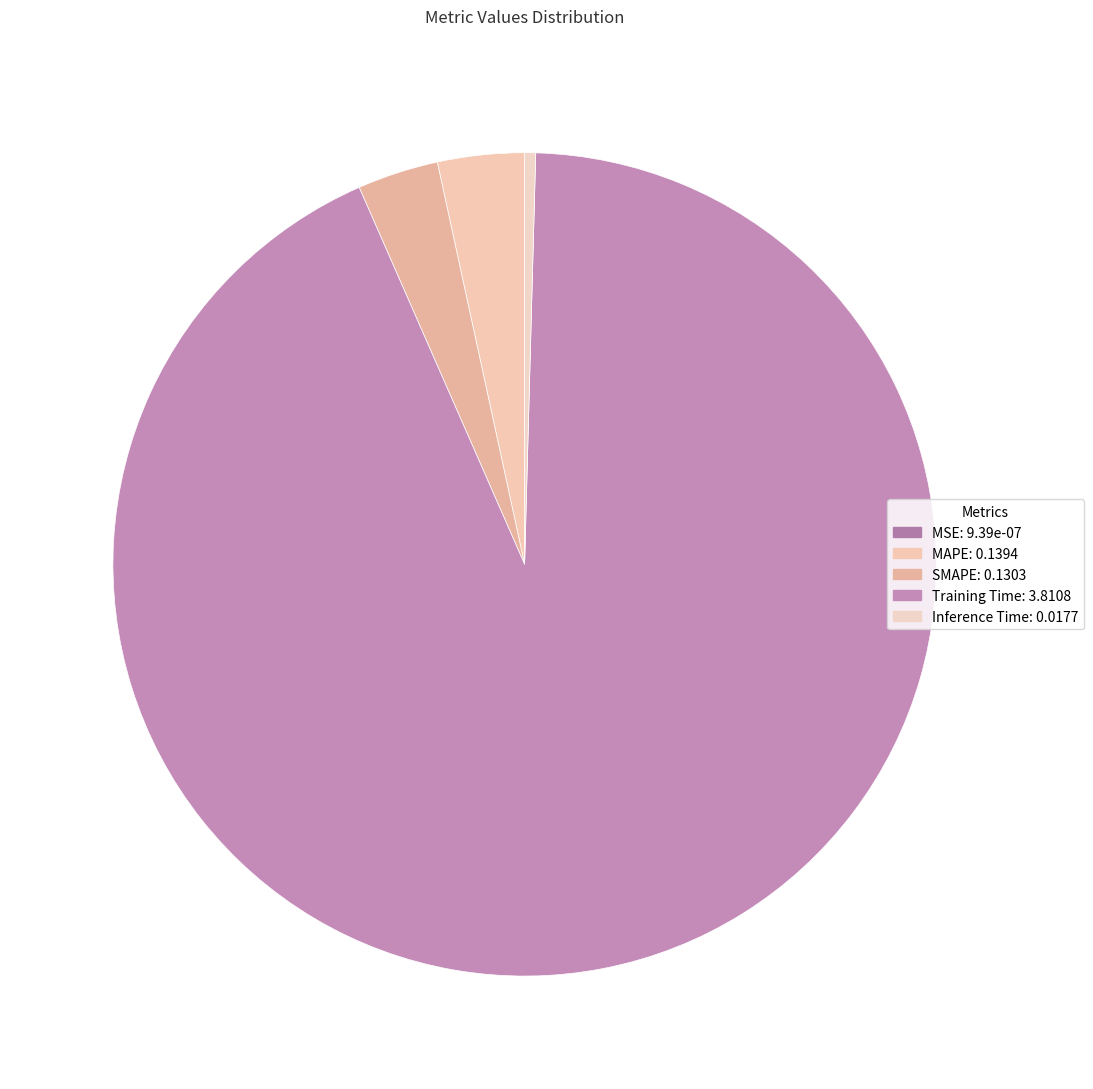

Is Training Time the majority of the pie?

Yes